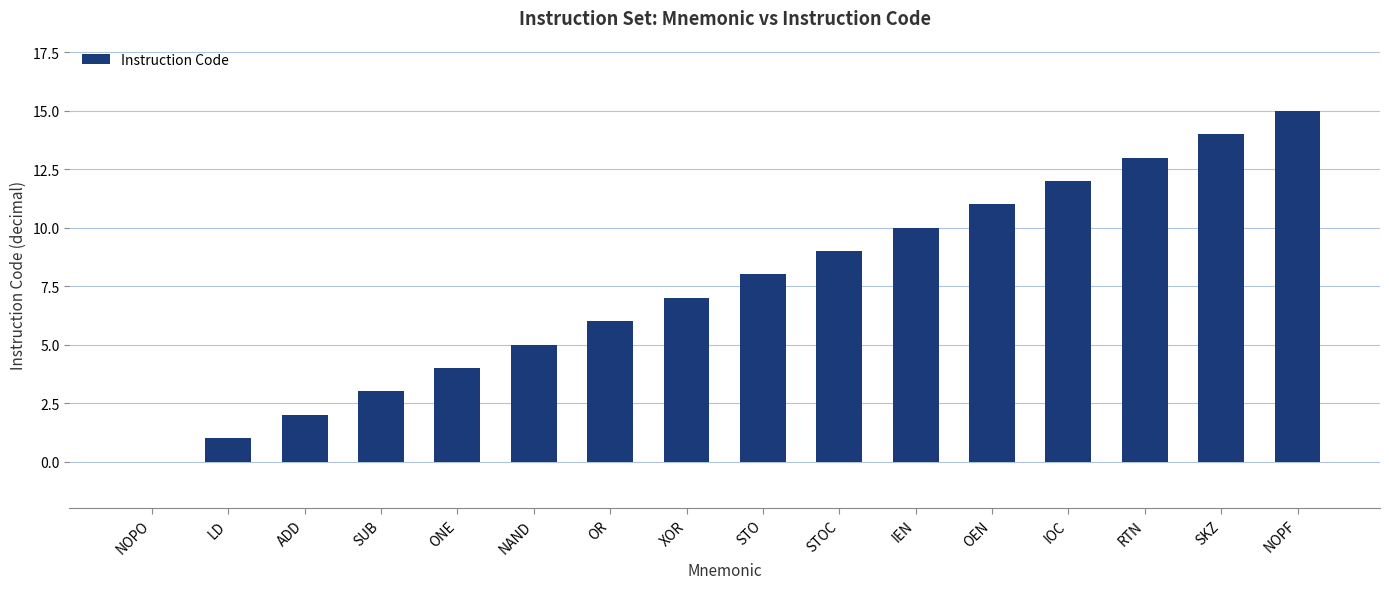

Reading left to right, list all the values displayed in this chart.

NOPO=0	LD=1	ADD=2	SUB=3	ONE=4	NAND=5	OR=6	XOR=7	STO=8	STOC=9	IEN=10	OEN=11	IOC=12	RTN=13	SKZ=14	NOPF=15